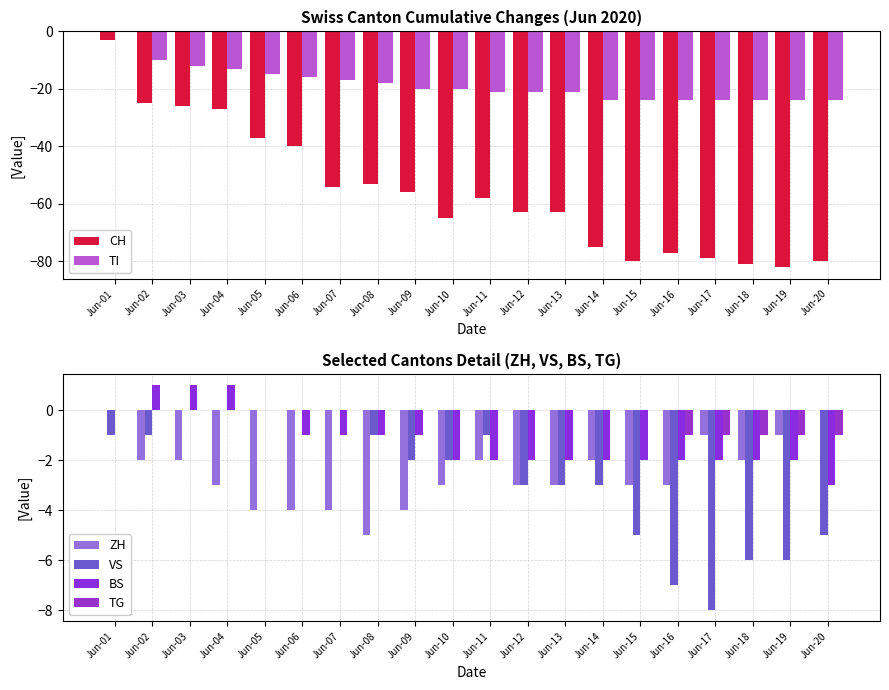

Reading left to right, what are all the values shown in this chart?

CH: Jun-01=-3	Jun-02=-25	Jun-03=-26	Jun-04=-27	Jun-05=-37	Jun-06=-40	Jun-07=-54	Jun-08=-53	Jun-09=-56	Jun-10=-65	Jun-11=-58	Jun-12=-63	Jun-13=-63	Jun-14=-75	Jun-15=-80	Jun-16=-77	Jun-17=-79	Jun-18=-81	Jun-19=-82	Jun-20=-80
TI: Jun-01=0	Jun-02=-10	Jun-03=-12	Jun-04=-13	Jun-05=-15	Jun-06=-16	Jun-07=-17	Jun-08=-18	Jun-09=-20	Jun-10=-20	Jun-11=-21	Jun-12=-21	Jun-13=-21	Jun-14=-24	Jun-15=-24	Jun-16=-24	Jun-17=-24	Jun-18=-24	Jun-19=-24	Jun-20=-24
ZH: Jun-01=0	Jun-02=-2	Jun-03=-2	Jun-04=-3	Jun-05=-4	Jun-06=-4	Jun-07=-4	Jun-08=-5	Jun-09=-4	Jun-10=-3	Jun-11=-2	Jun-12=-3	Jun-13=-3	Jun-14=-2	Jun-15=-3	Jun-16=-3	Jun-17=-1	Jun-18=-2	Jun-19=-1	Jun-20=0
VS: Jun-01=-1	Jun-02=-1	Jun-03=0	Jun-04=0	Jun-05=0	Jun-06=0	Jun-07=0	Jun-08=-1	Jun-09=-2	Jun-10=-2	Jun-11=-1	Jun-12=-3	Jun-13=-3	Jun-14=-3	Jun-15=-5	Jun-16=-7	Jun-17=-8	Jun-18=-6	Jun-19=-6	Jun-20=-5
BS: Jun-01=0	Jun-02=1	Jun-03=1	Jun-04=1	Jun-05=0	Jun-06=-1	Jun-07=-1	Jun-08=-1	Jun-09=-1	Jun-10=-2	Jun-11=-2	Jun-12=-2	Jun-13=-2	Jun-14=-2	Jun-15=-2	Jun-16=-2	Jun-17=-2	Jun-18=-2	Jun-19=-2	Jun-20=-3
TG: Jun-01=0	Jun-02=0	Jun-03=0	Jun-04=0	Jun-05=0	Jun-06=0	Jun-07=0	Jun-08=0	Jun-09=0	Jun-10=0	Jun-11=0	Jun-12=0	Jun-13=0	Jun-14=0	Jun-15=0	Jun-16=-1	Jun-17=-1	Jun-18=-1	Jun-19=-1	Jun-20=-1